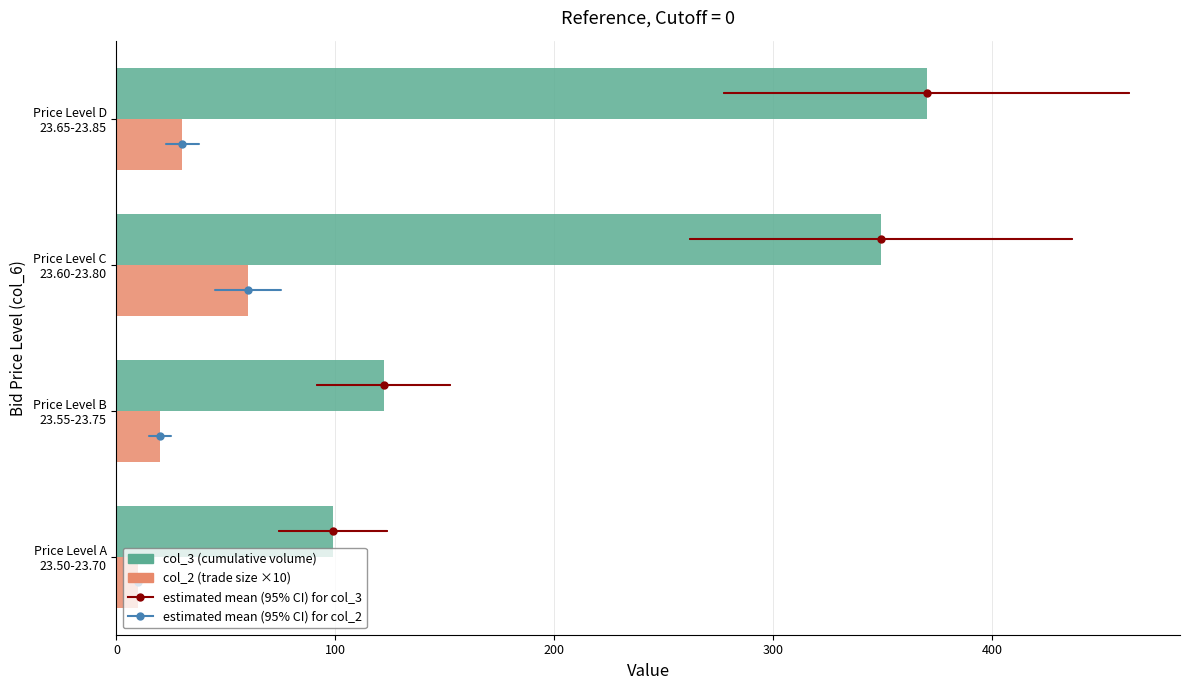

List the series in order of their overall mean, highest first.

col_3 (cumulative volume), col_2 (trade size ×10)